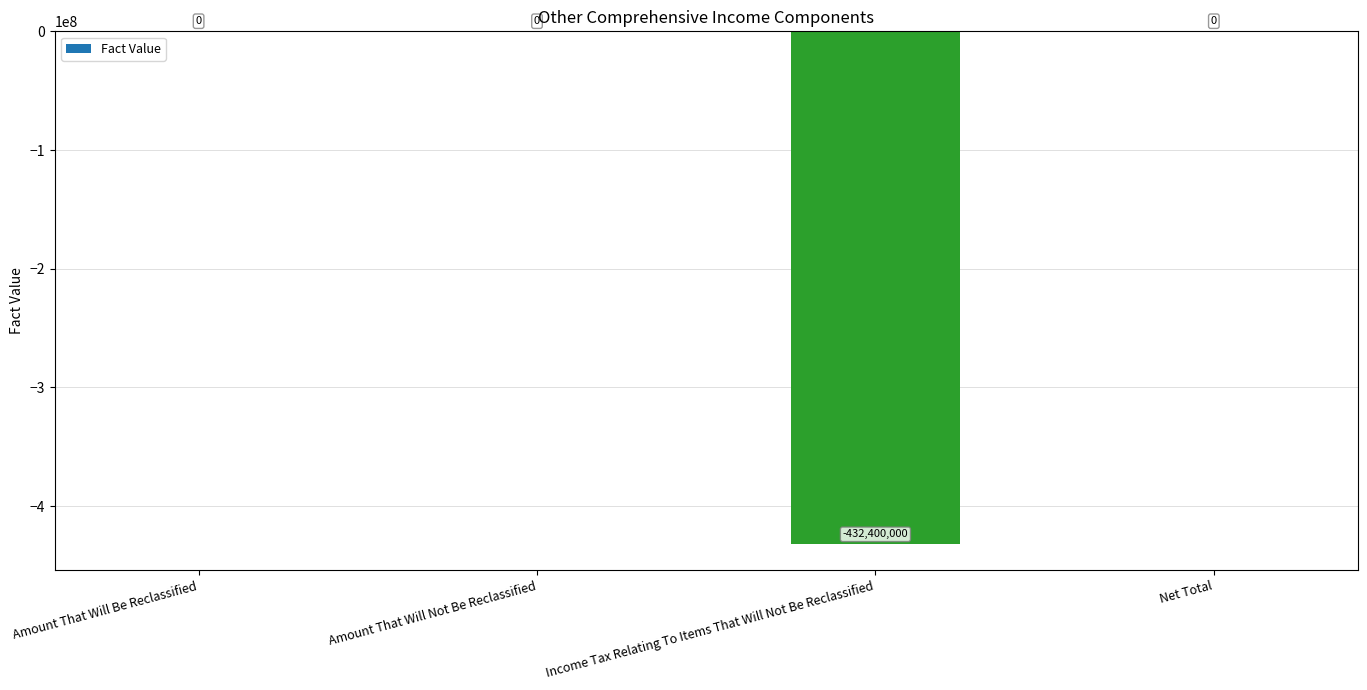

The chart shows a value of 158837747 at Amount That Will Not Be Reclassified. True or false?

False